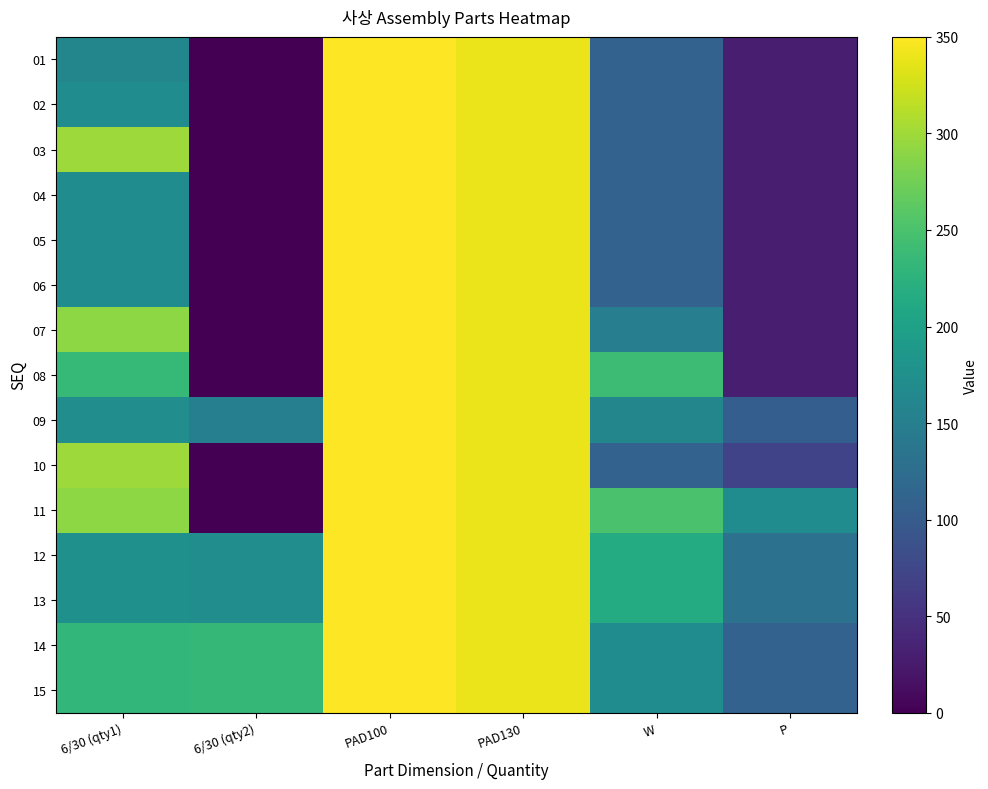

How many series are shown in this chart?

15